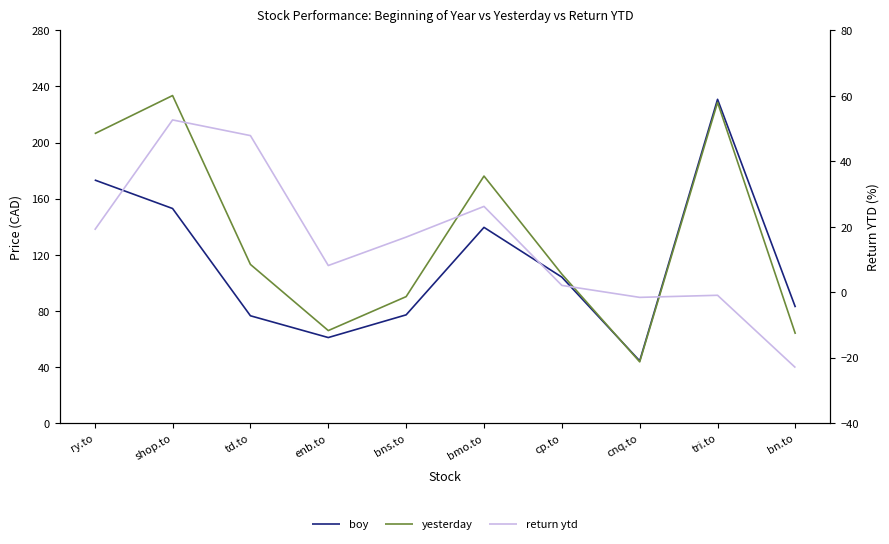

At cp.to, list the series in order from smallest to largest.

return ytd, boy, yesterday